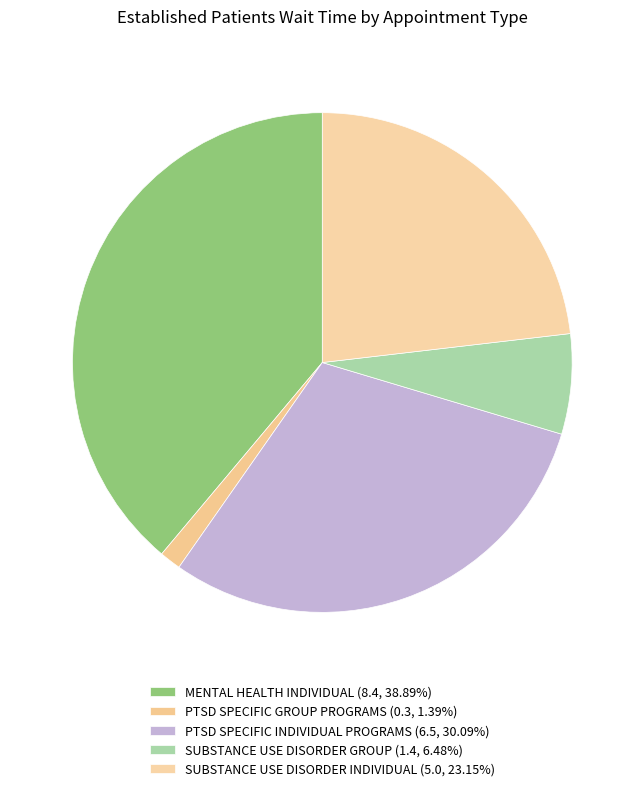

True or false: SUBSTANCE USE DISORDER GROUP accounts for 1% of the total.

False